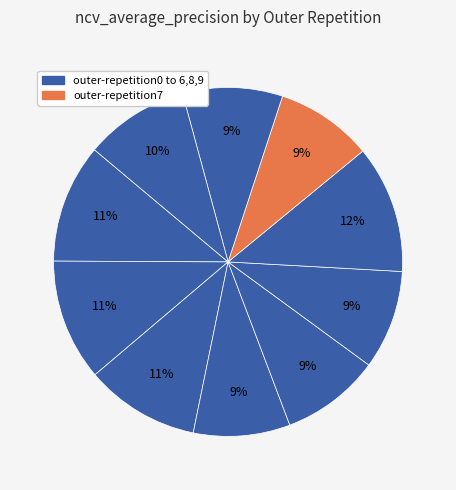

How many slices are in this pie chart?

10